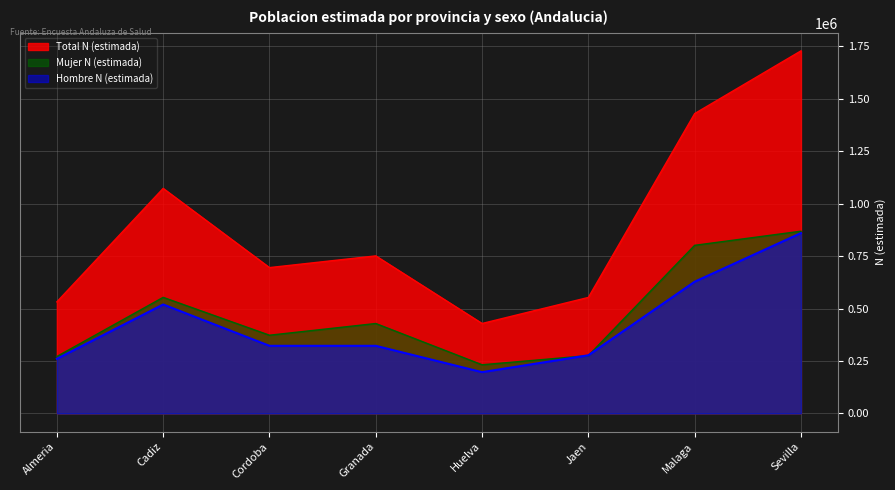

The value of Total N (estimada) at Almeria is 531700. True or false?

True